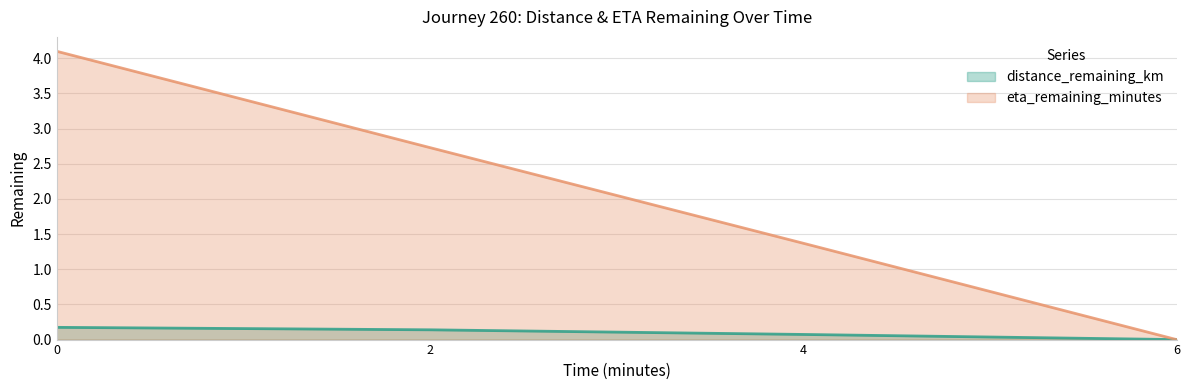

Reading left to right, transcribe all the data shown in this chart.

distance_remaining_km: 0.0=0.2	2.0=0.1	4.0=0.1	6.0=0.0
eta_remaining_minutes: 0.0=4.1	2.0=2.7	4.0=1.4	6.0=0.0